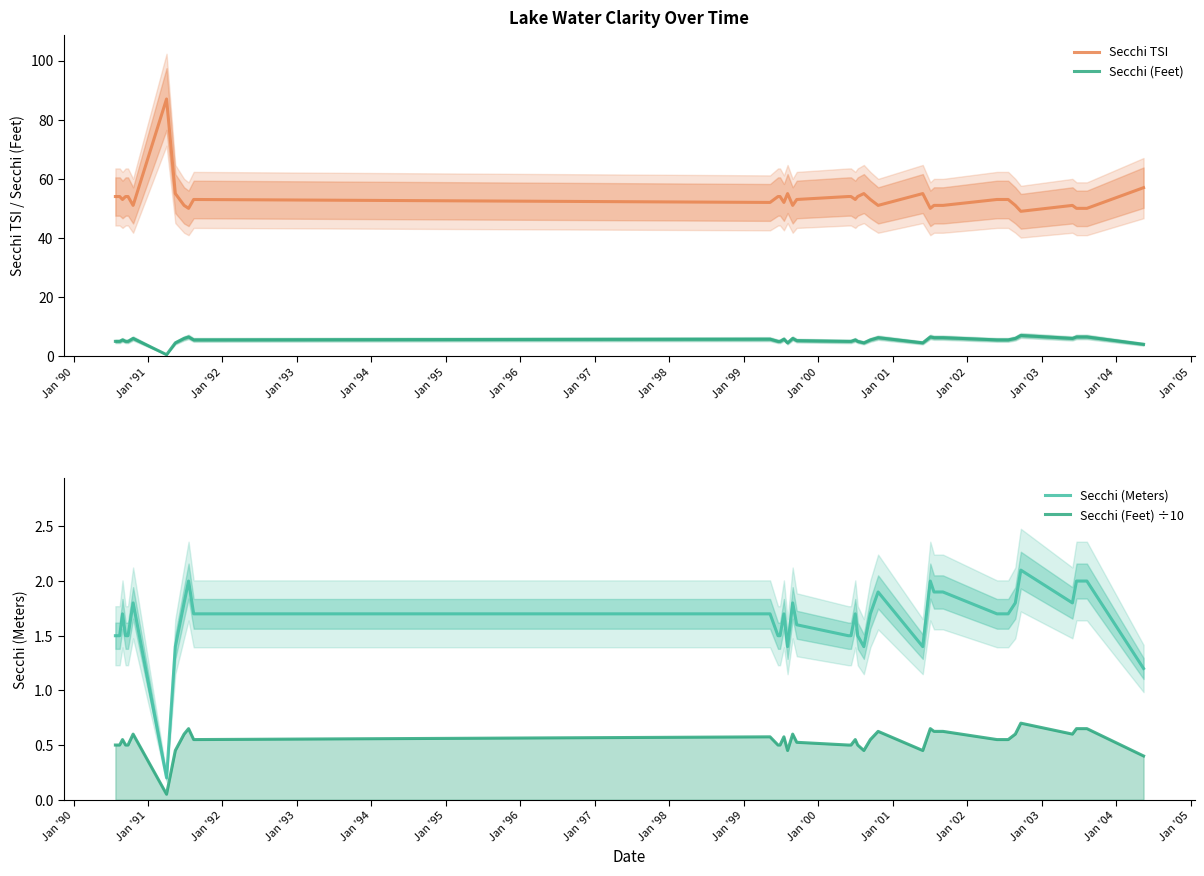

True or false: Secchi TSI and Secchi (Feet) cross at least once.

False